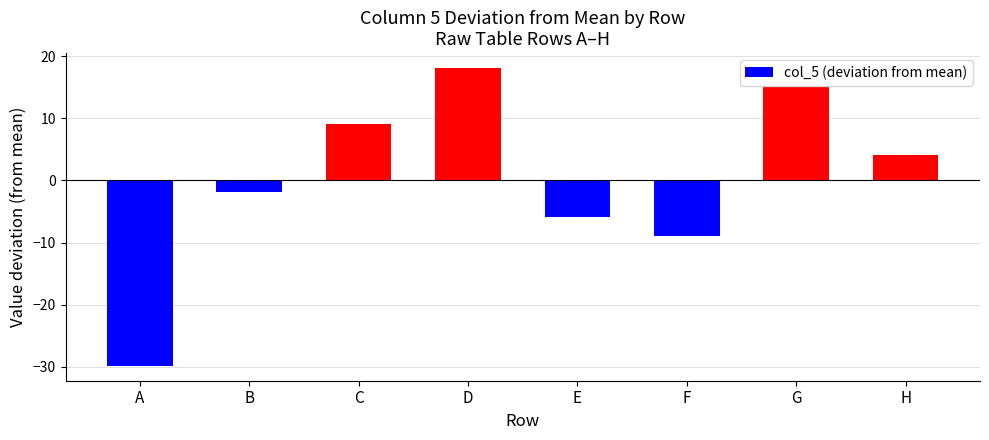

Approximately how many times larger is the value at G compared to D?

0.8